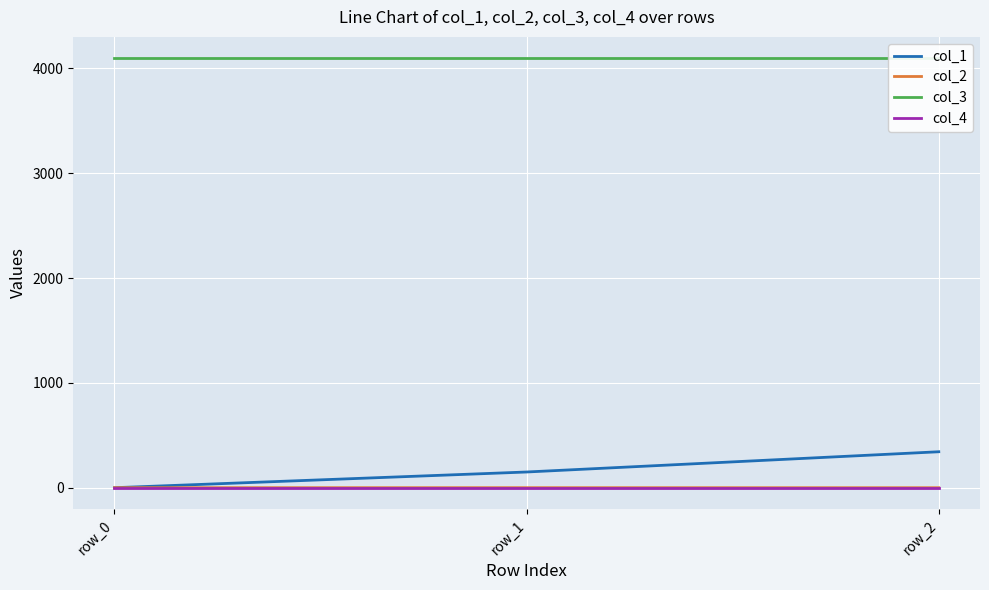

At how many categories does at least one series exceed 4091?

3